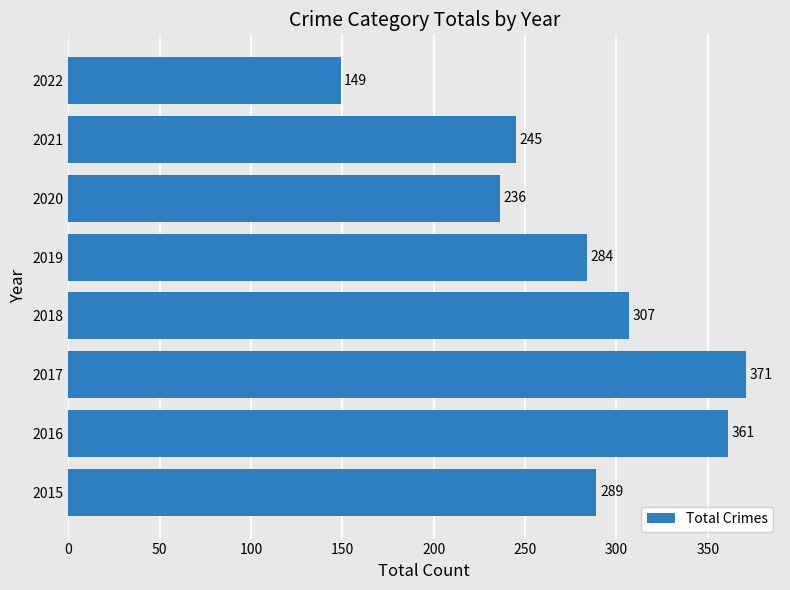

Between 2015 and 2018, which is larger?

2018